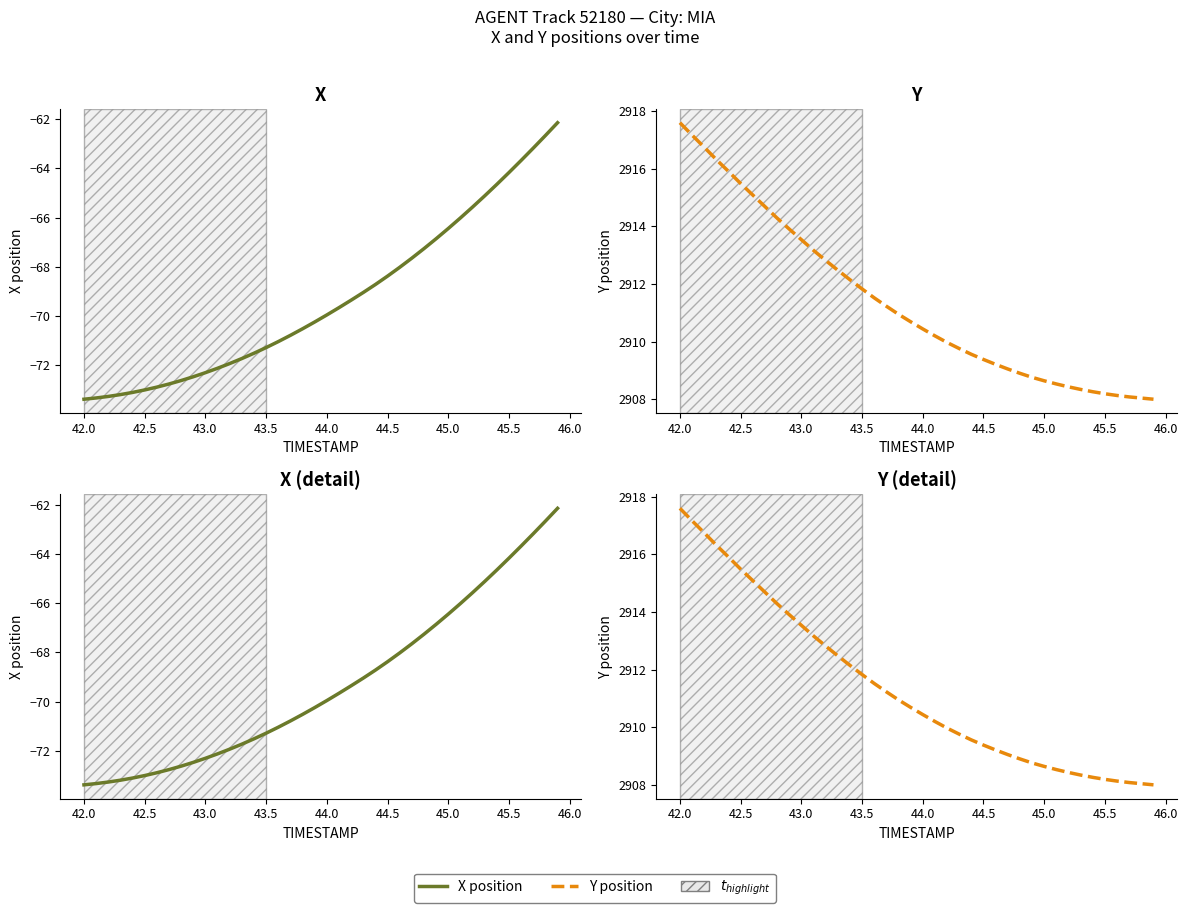

What are all the series names shown in the legend?

X, Y, X (detail), Y (detail)